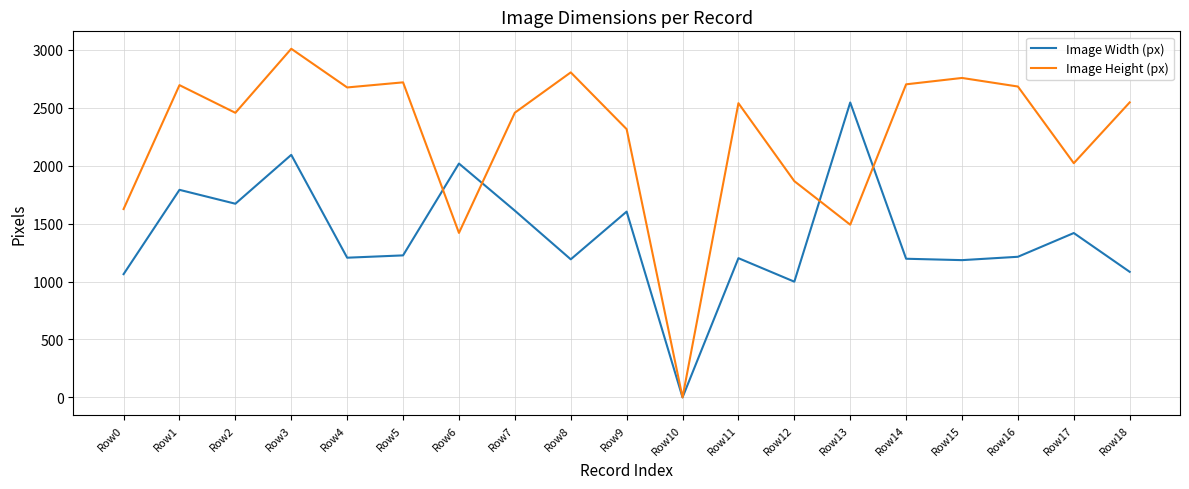

Where is the first local minimum for Image Width (px)?

Row2